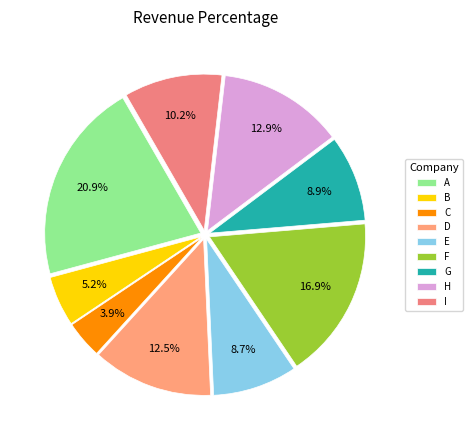

Count the number of slices in the pie.

9